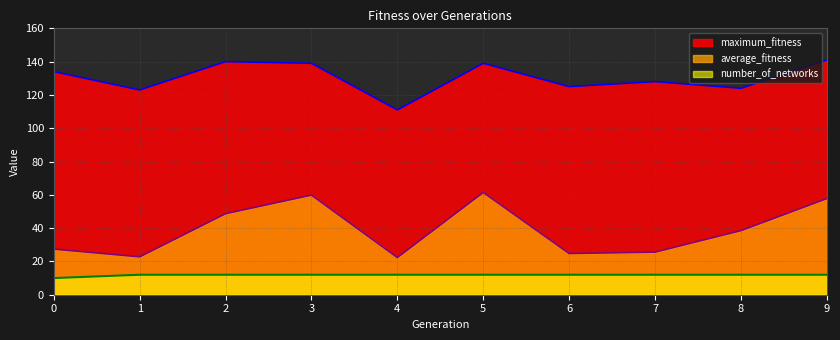

What is the value of the average_fitness point at the 10th from the left?

57.8